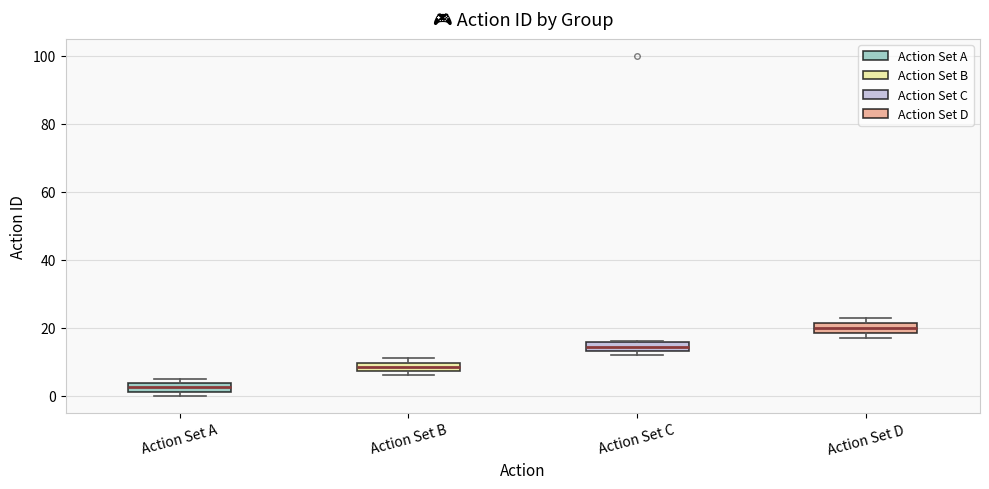

Where is the lower edge of the box for Action Set B on the y-axis? The values are not printed on the chart, so give them approximately, as read against the axis.

8